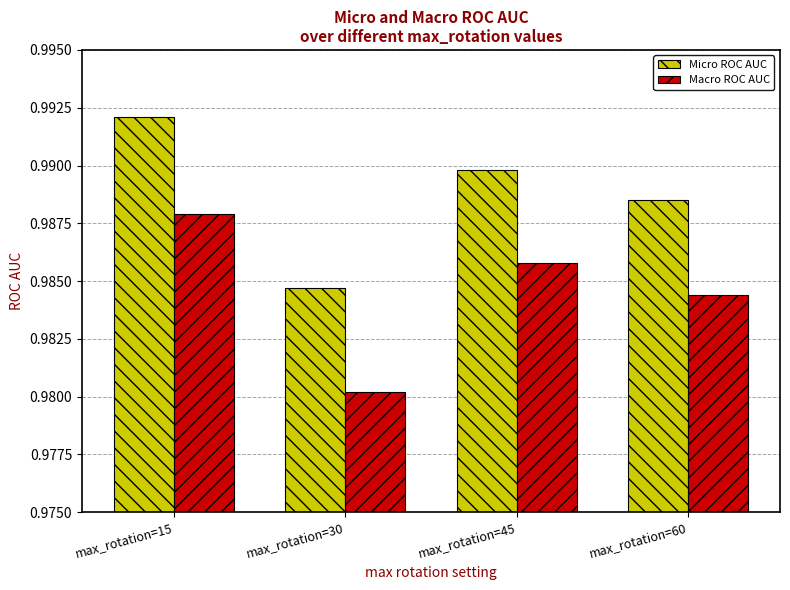

At max_rotation=30, list the series in order from smallest to largest.

Macro ROC AUC, Micro ROC AUC